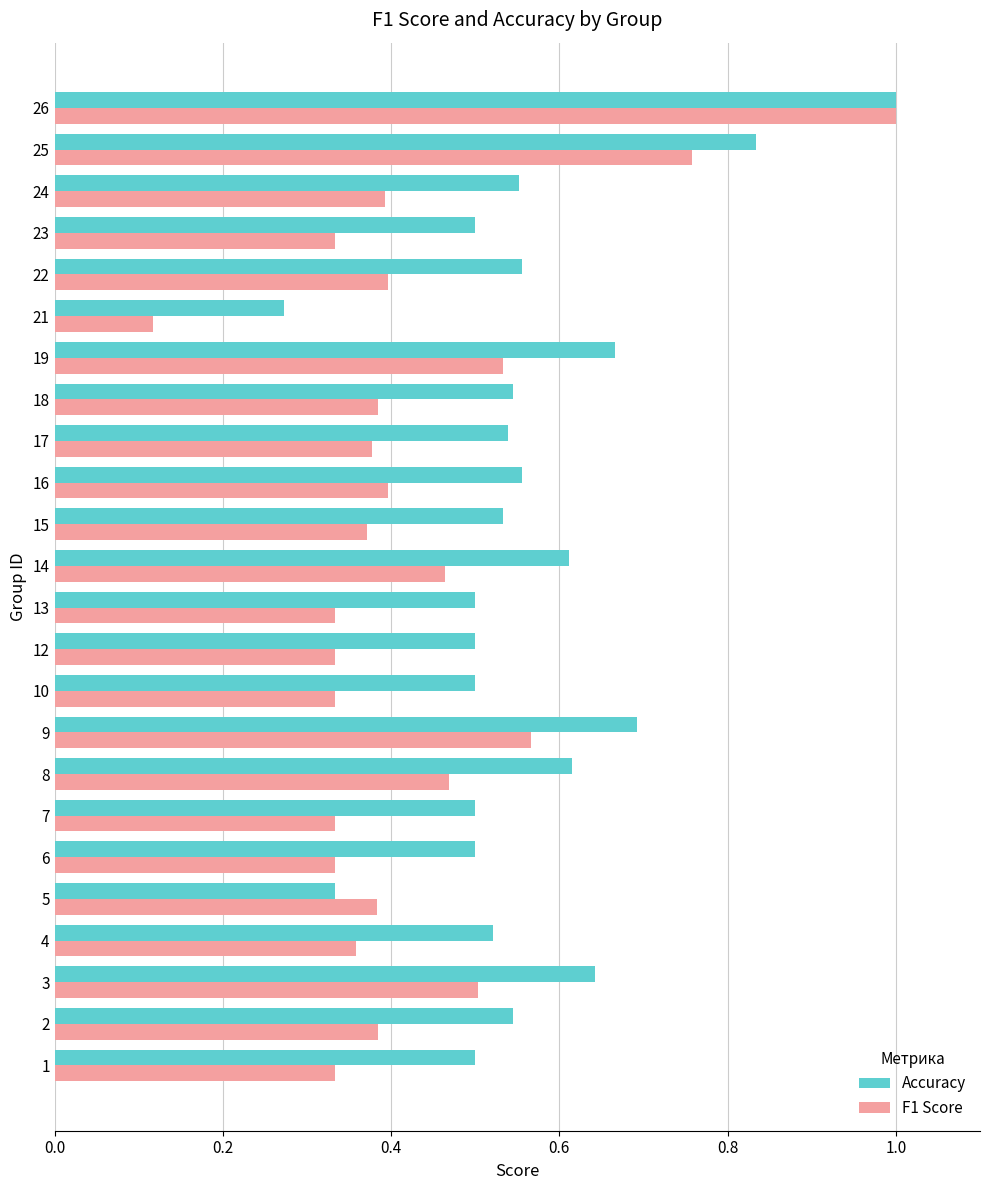

Rank the series by their average value, from highest to lowest.

Accuracy, F1 Score